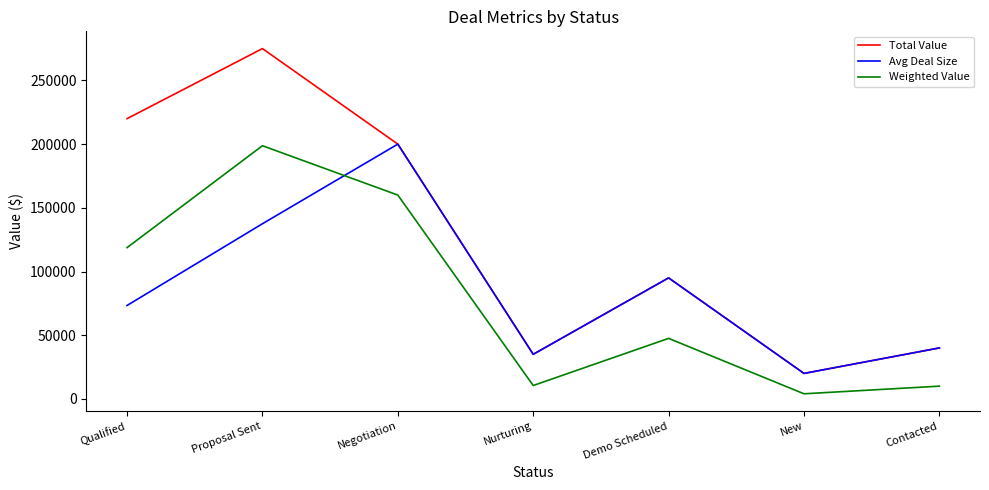

What are all the series names shown in the legend?

Total Value, Avg Deal Size, Weighted Value